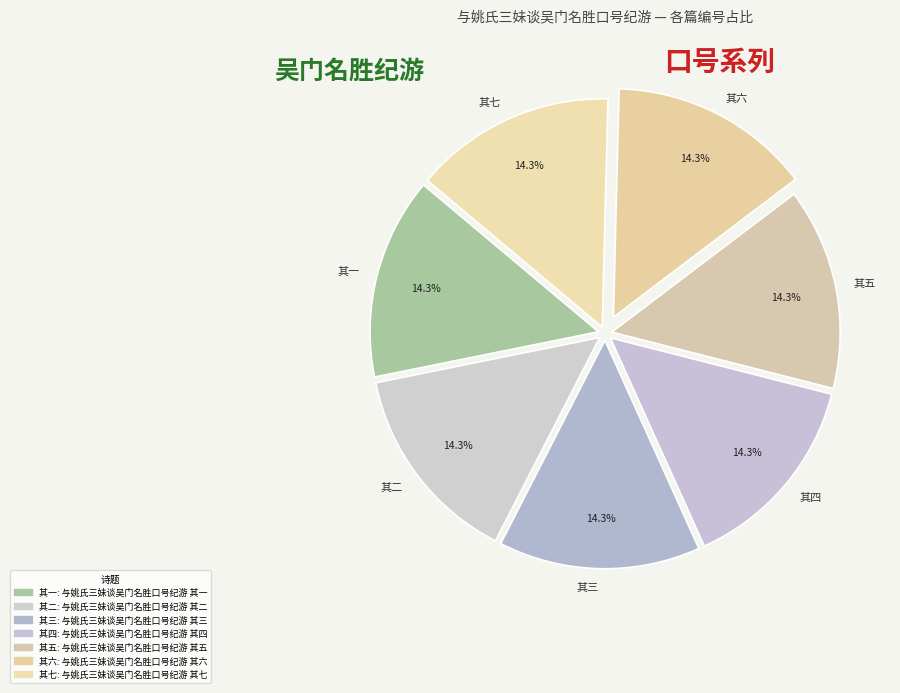

What portion of the pie excludes 其一?

85.7%